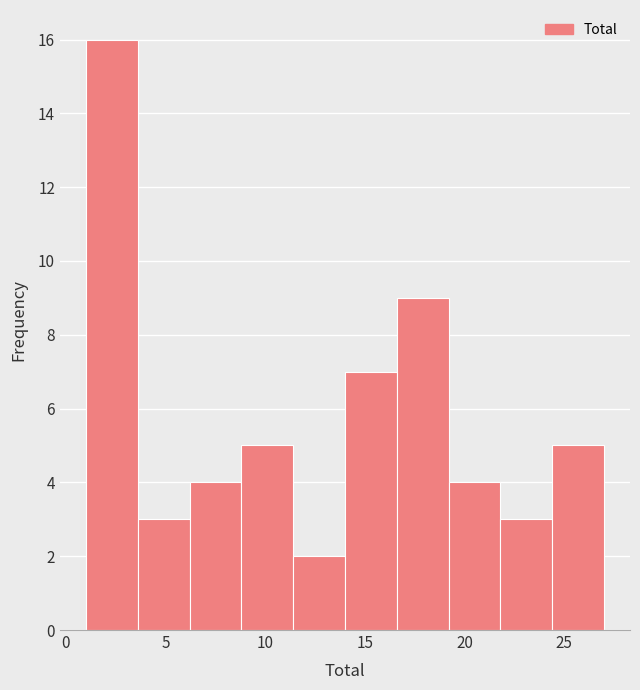

Over which range of the x-axis is the bar tallest?

1.0 to 3.6